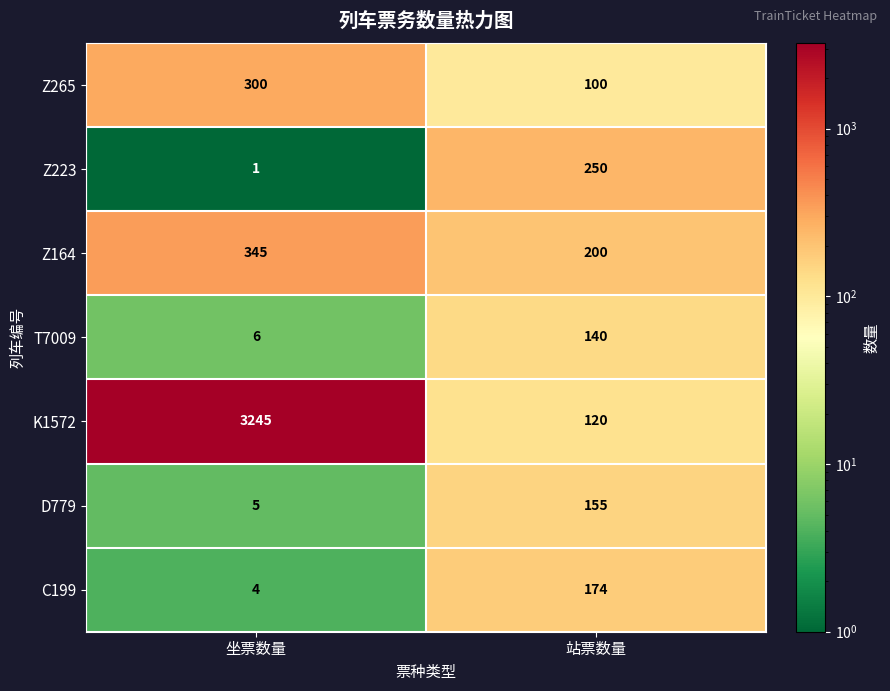

What is the maximum value shown in the chart?

3245